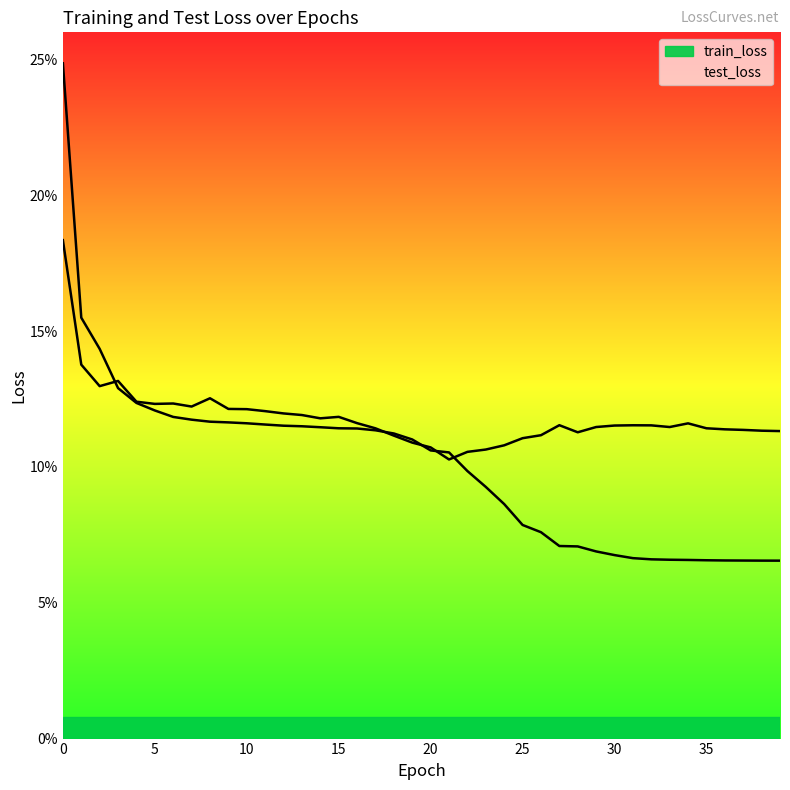

True or false: test_loss and train_loss cross at least once.

True